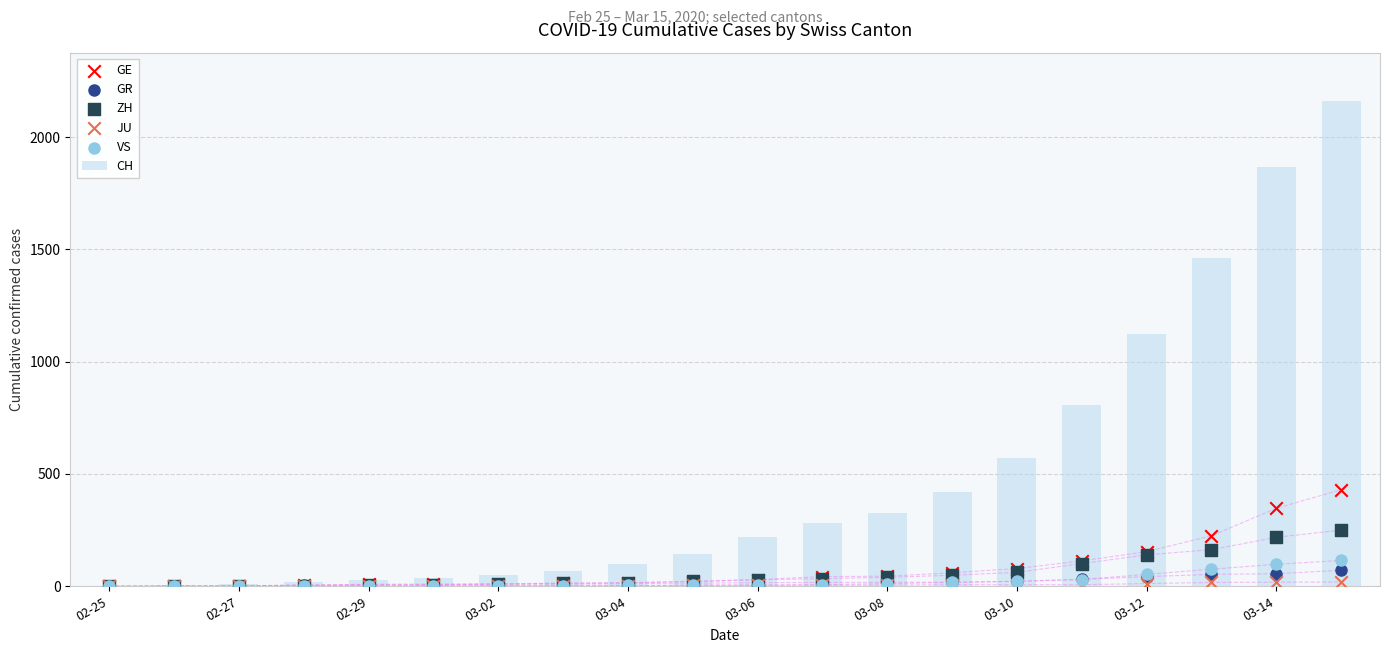

Which series contains the highest Y value?

CH